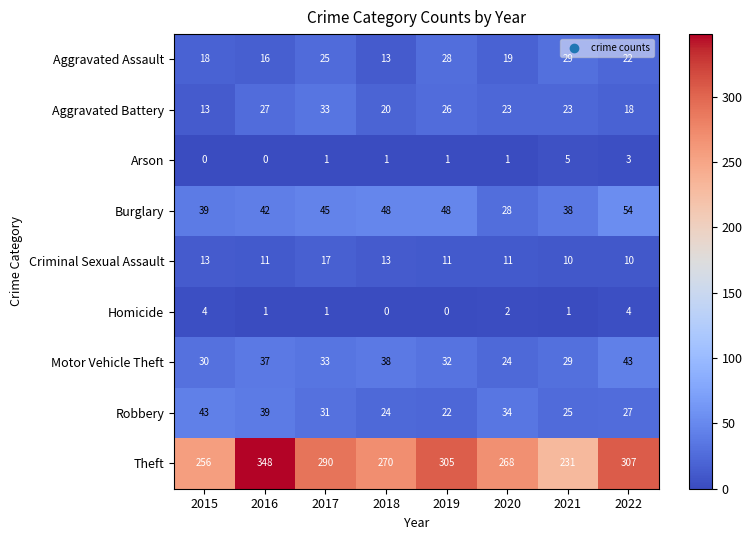

Rank the categories by Theft value from highest to lowest.

2016, 2022, 2019, 2017, 2018, 2020, 2015, 2021